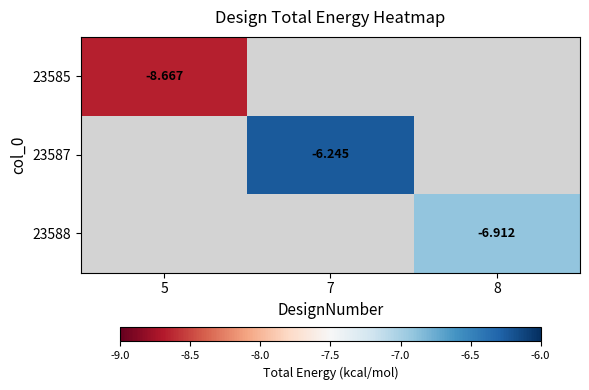

Which label corresponds to the smallest value in the chart?

5